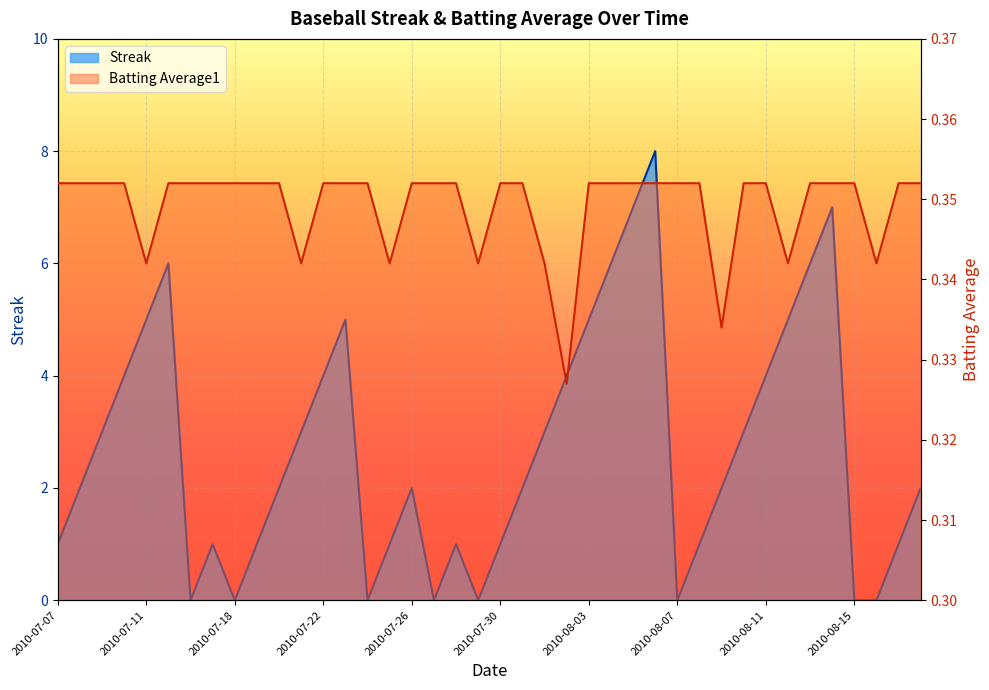

True or false: Streak has a value of 3.4 at 2010-08-09.

False